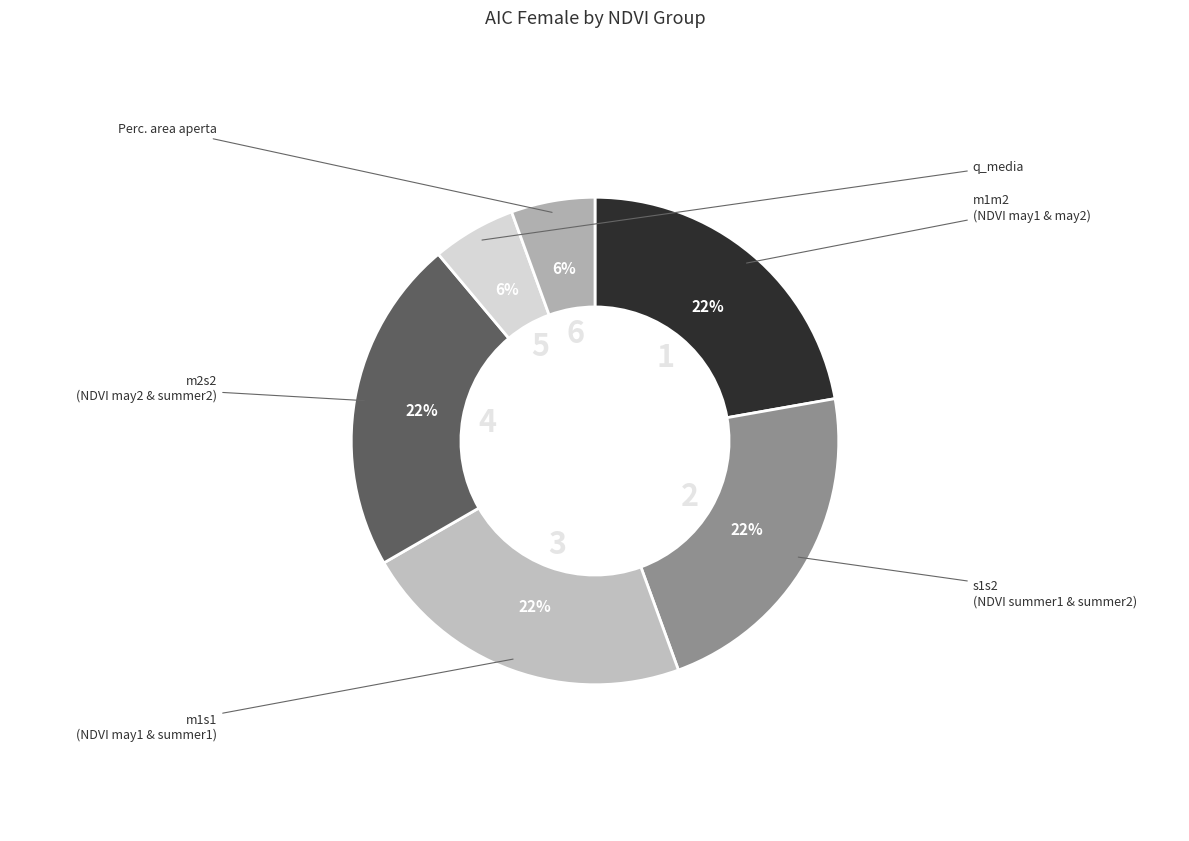

Which slice is the largest?

m1s1 (x3.1)